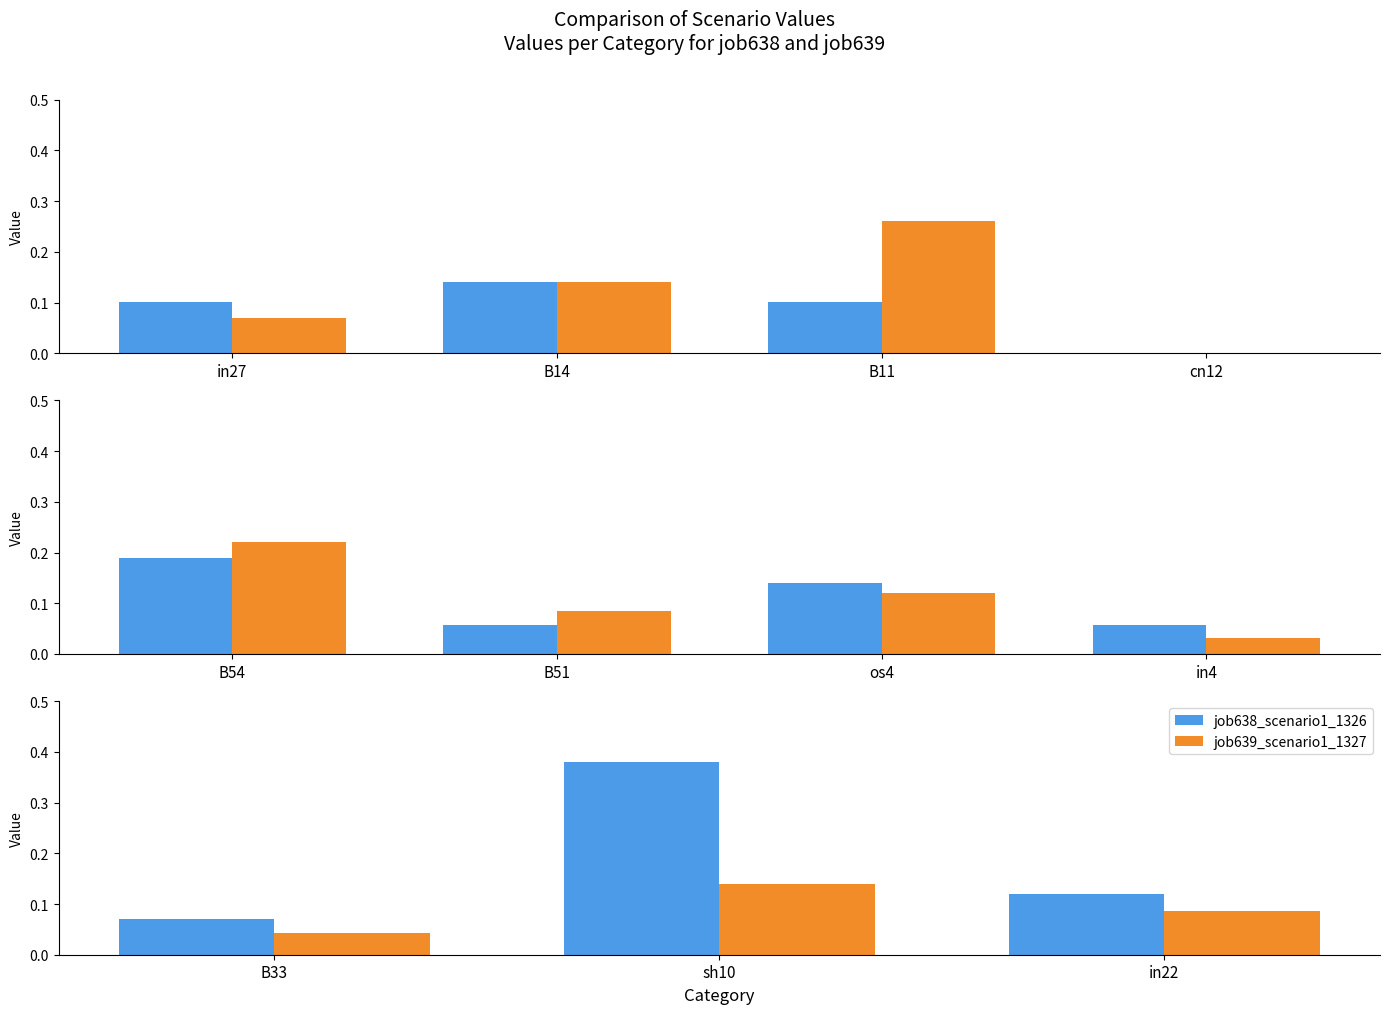

What is the highest value of the job638_scenario1_1326 series?

0.4